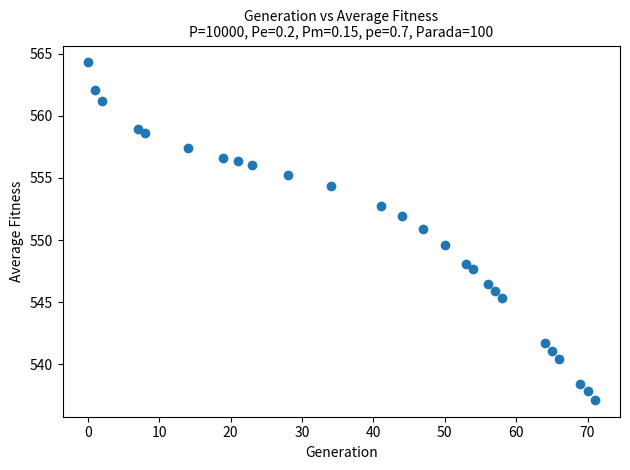

What is the range of Y values (max minus min)?

27.1